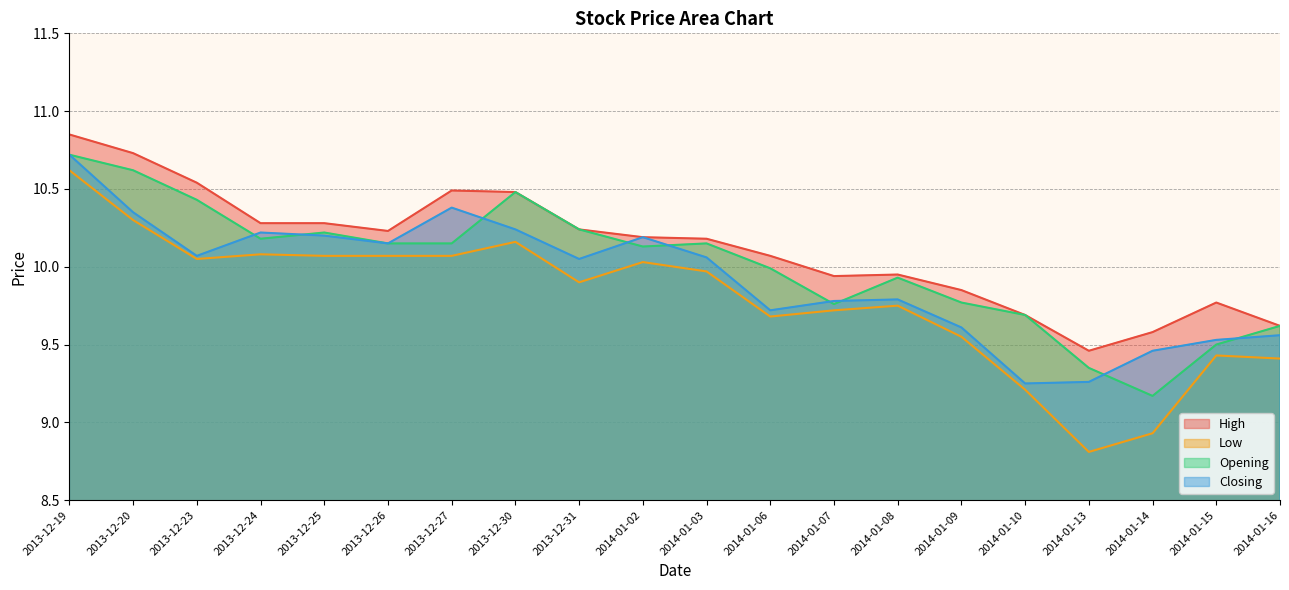

Does the chart display data point markers on the line(s)?

No